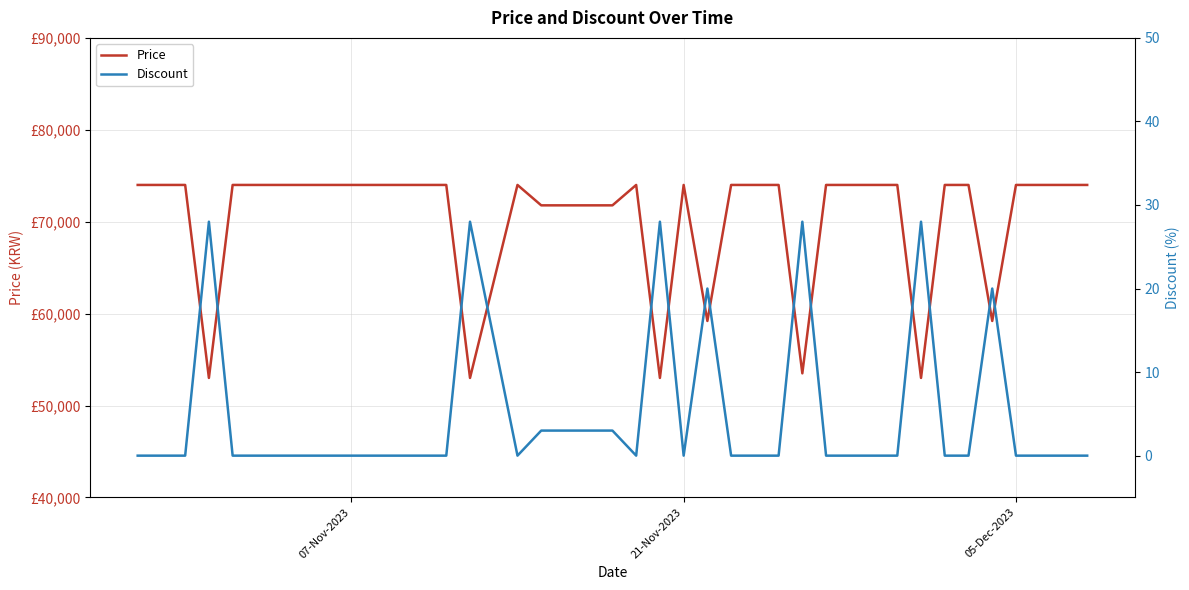

Which category has the highest value in the Price series?

07-Nov-2023